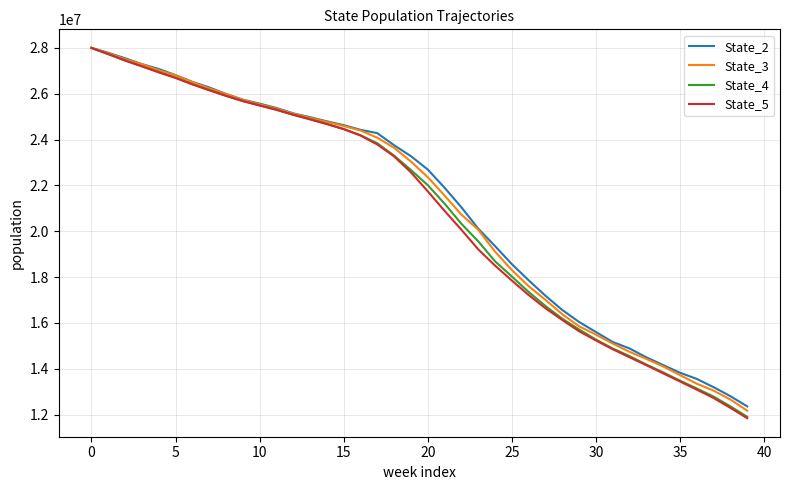

Which series has the widest spread of values?

State_5